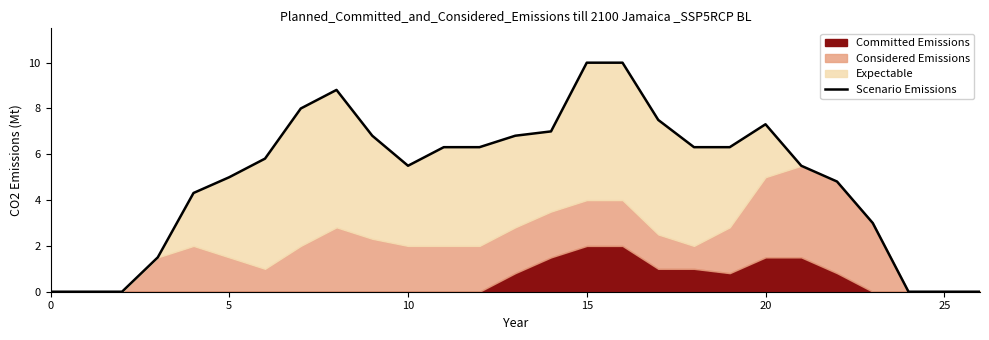

Between 18 and 25, which is larger?

18